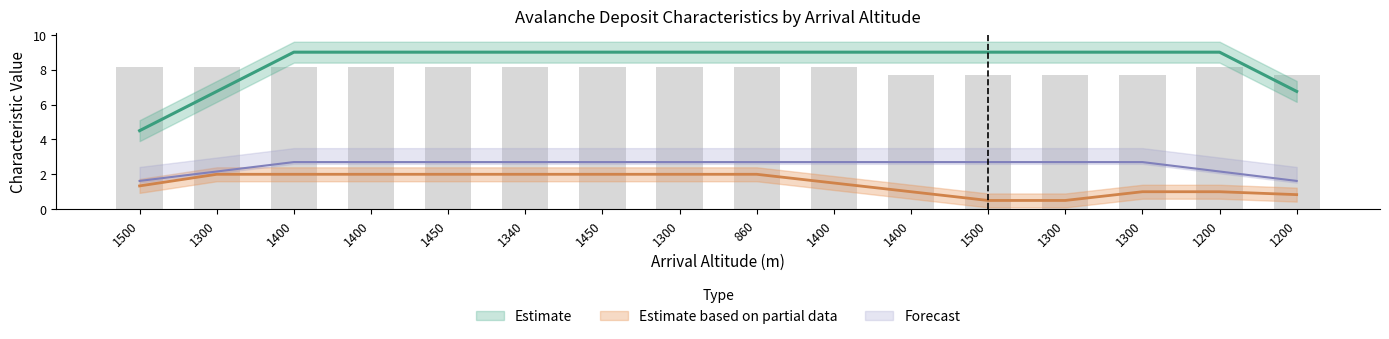

At which label does A - type depart reach its minimum?

1500